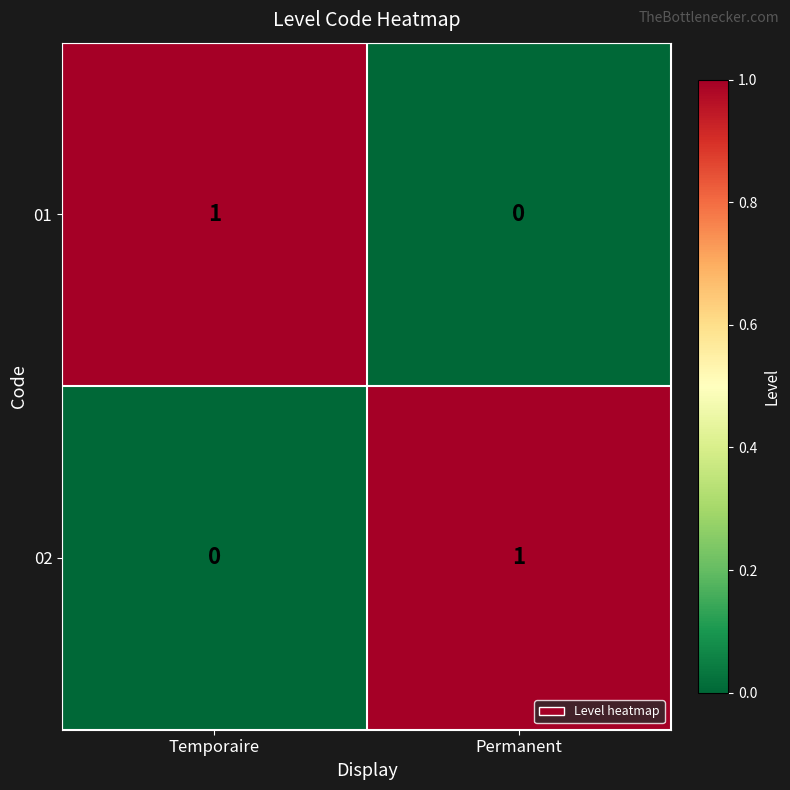

The 01 series shows 1 at Temporaire. True or false?

True